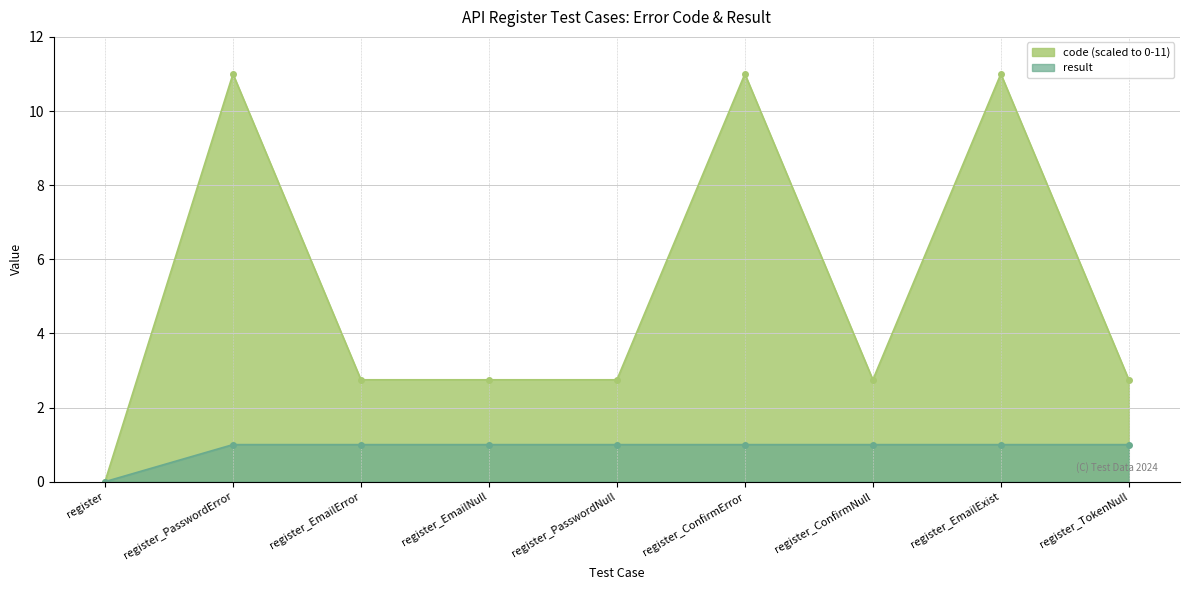

What value does the result series have at register_PasswordError?

1.0